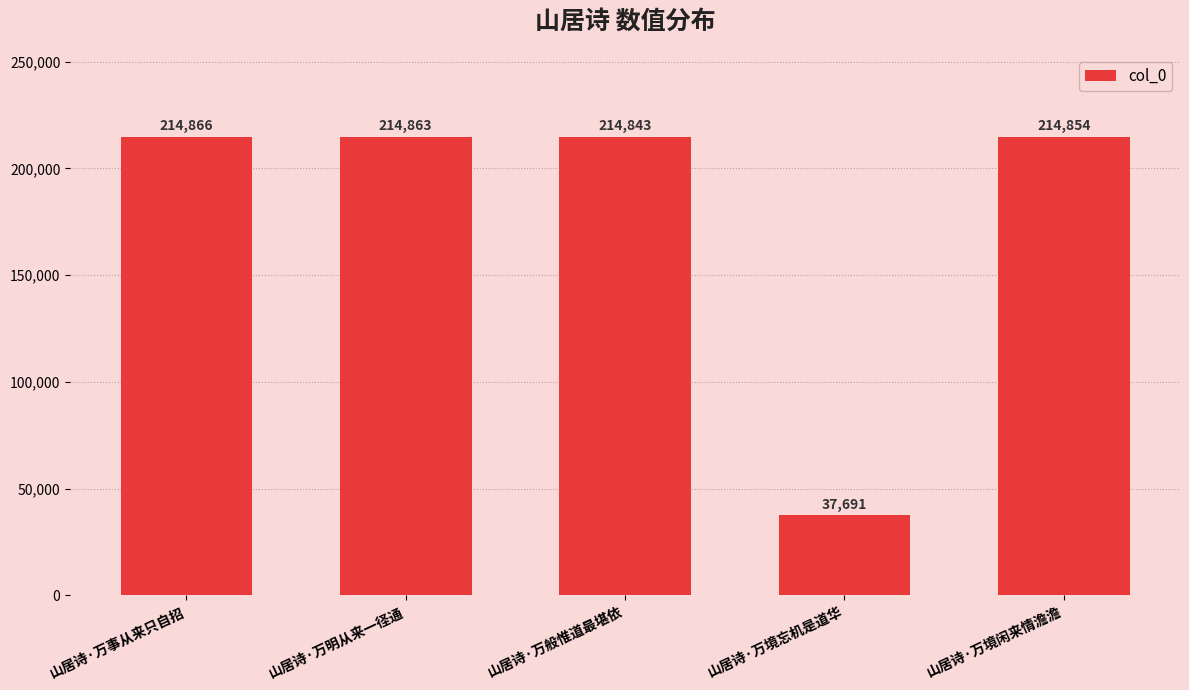

List the labels in order of value, smallest first.

山居诗·万境忘机是道华, 山居诗·万般惟道最堪依, 山居诗·万境闲来情澹澹, 山居诗·万明从来一径通, 山居诗·万事从来只自招